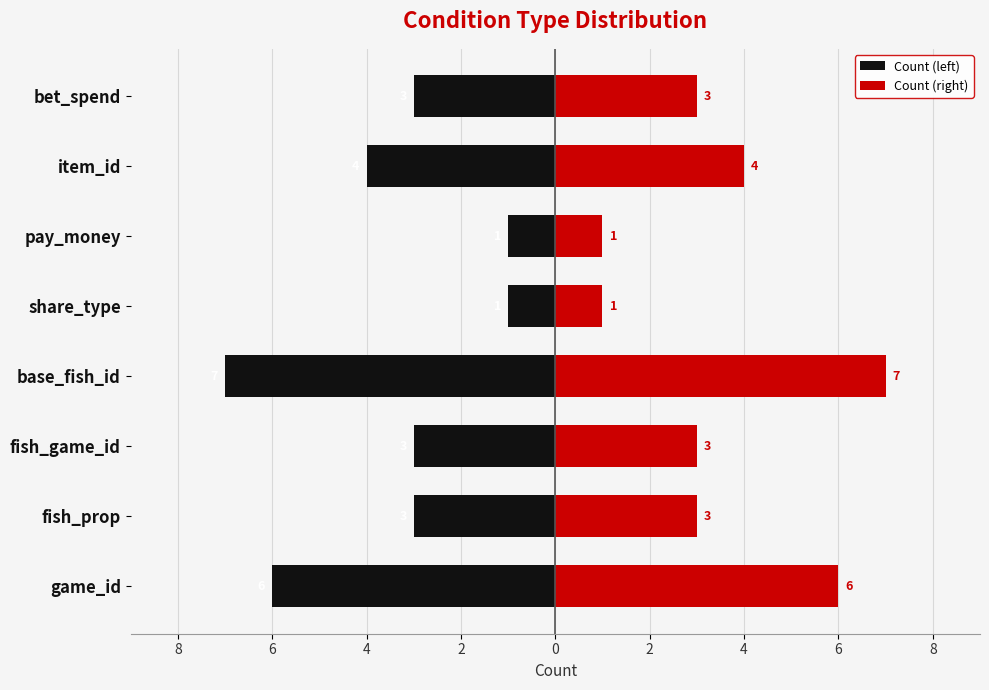

What is the average value of the Count (left) series?

-4